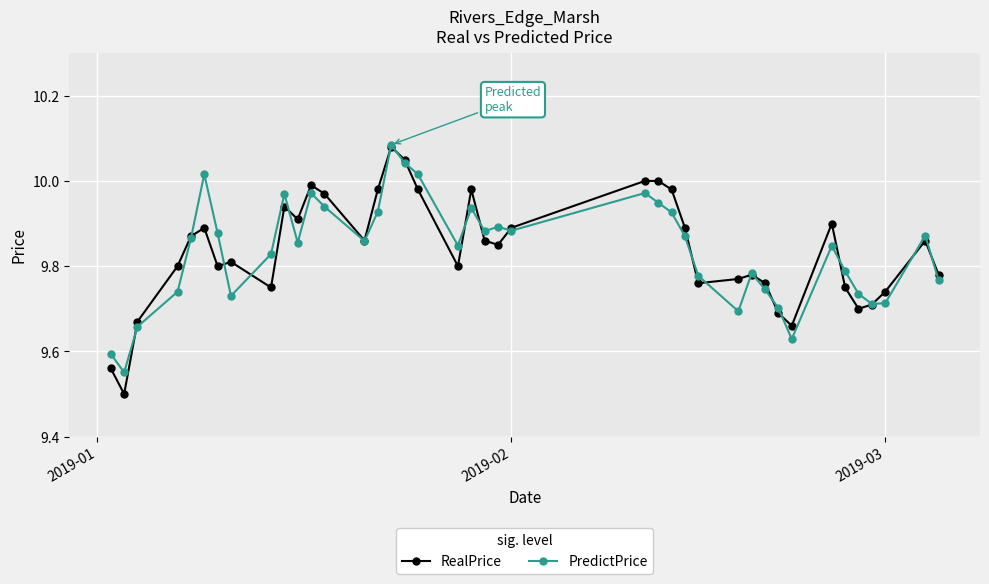

At how many categories does at least one series exceed 9?

40